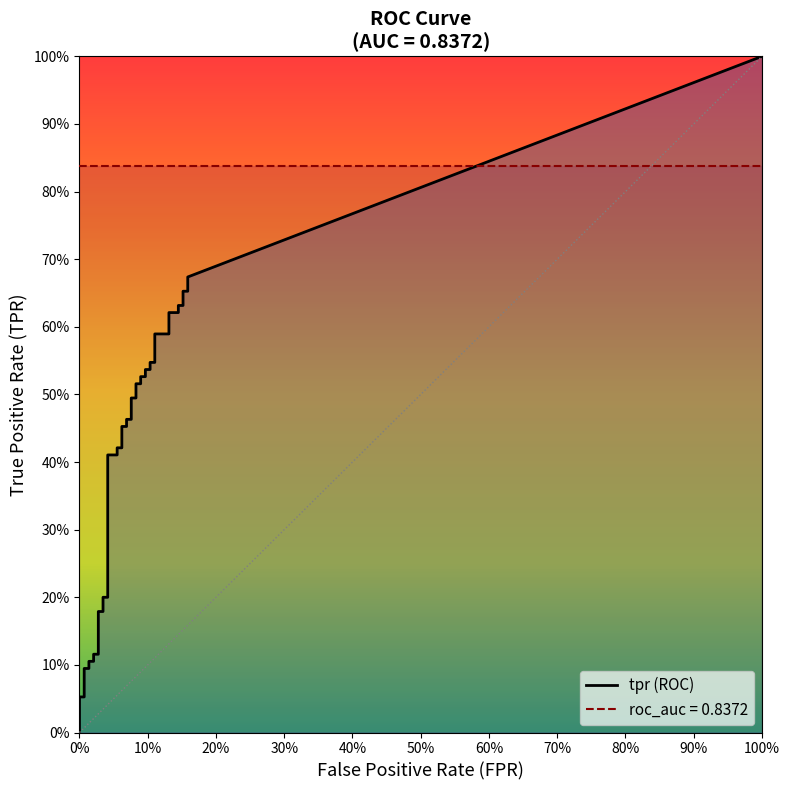

What is the difference between the second highest and second lowest values in the tpr series?

0.6